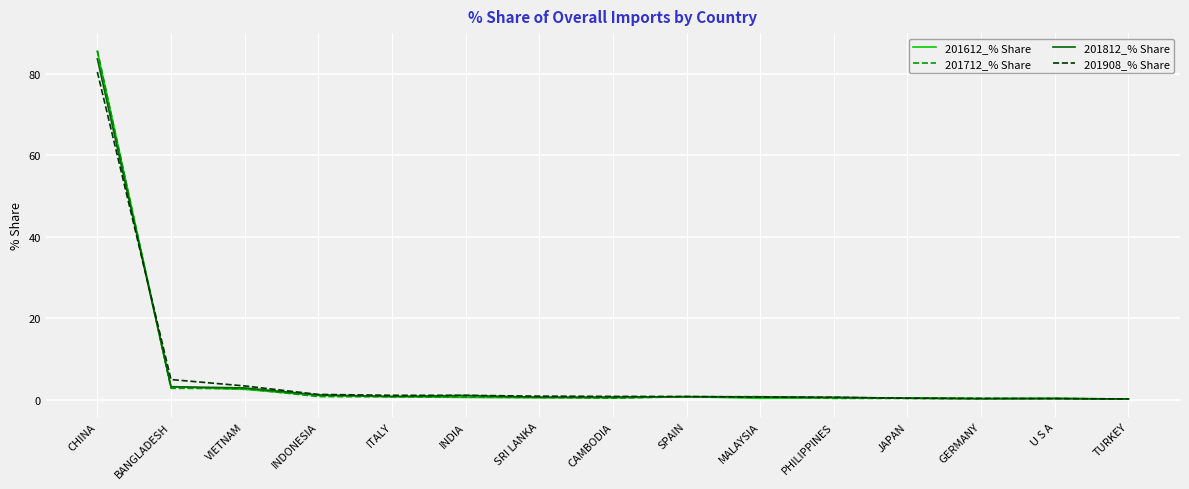

Which series has the largest range (max minus min)?

201712_% Share